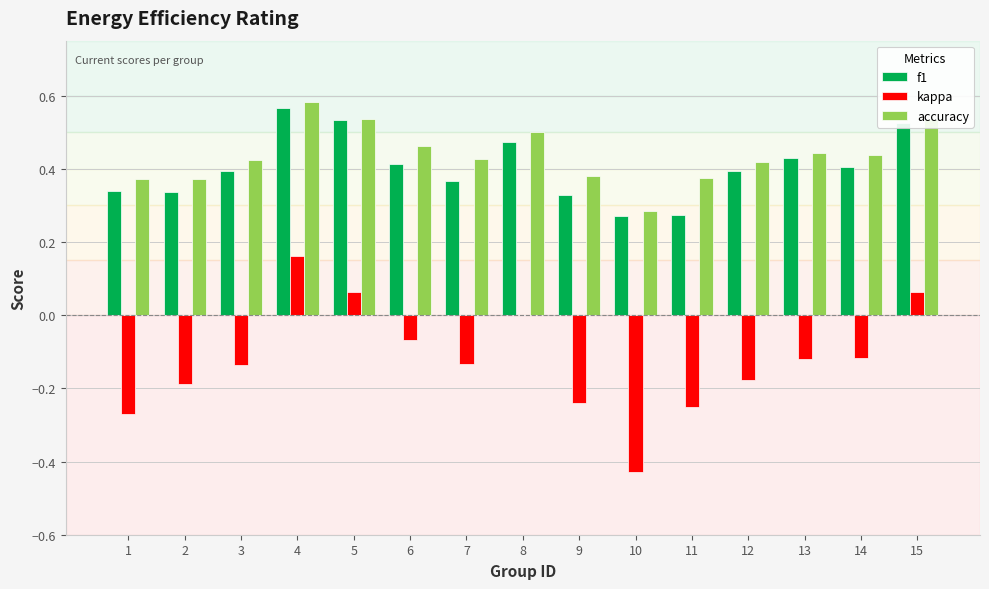

What is the total value across all series at 6?

0.8